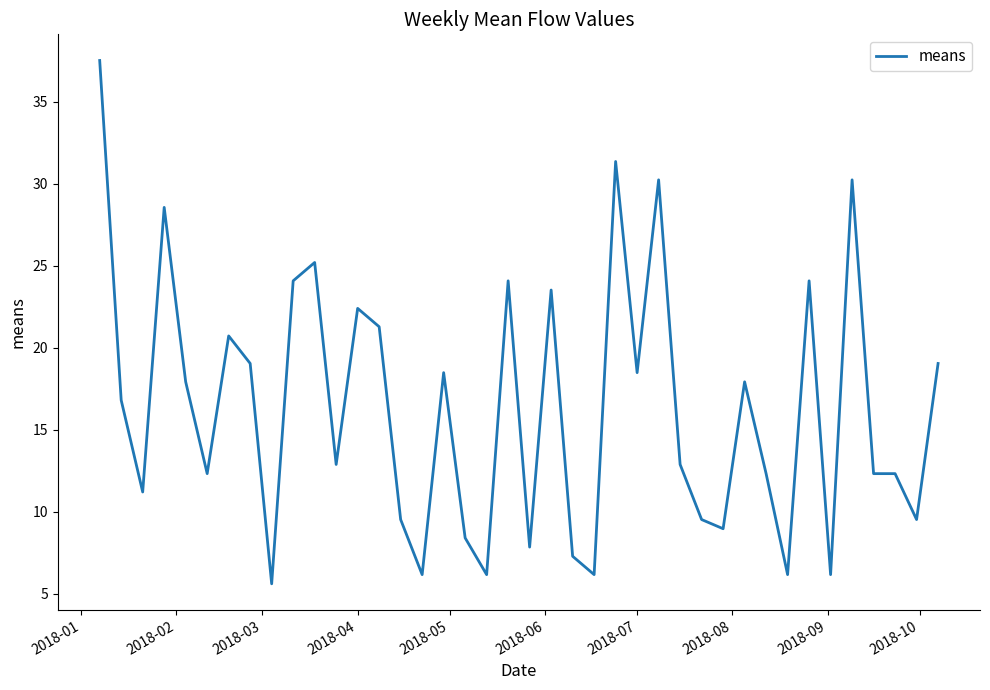

What is the difference between the maximum and minimum values?

31.9